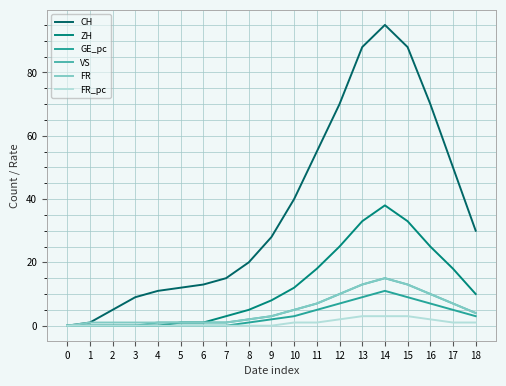

Is the value of FR at 5 greater than the value of FR_pc at 7?

Yes